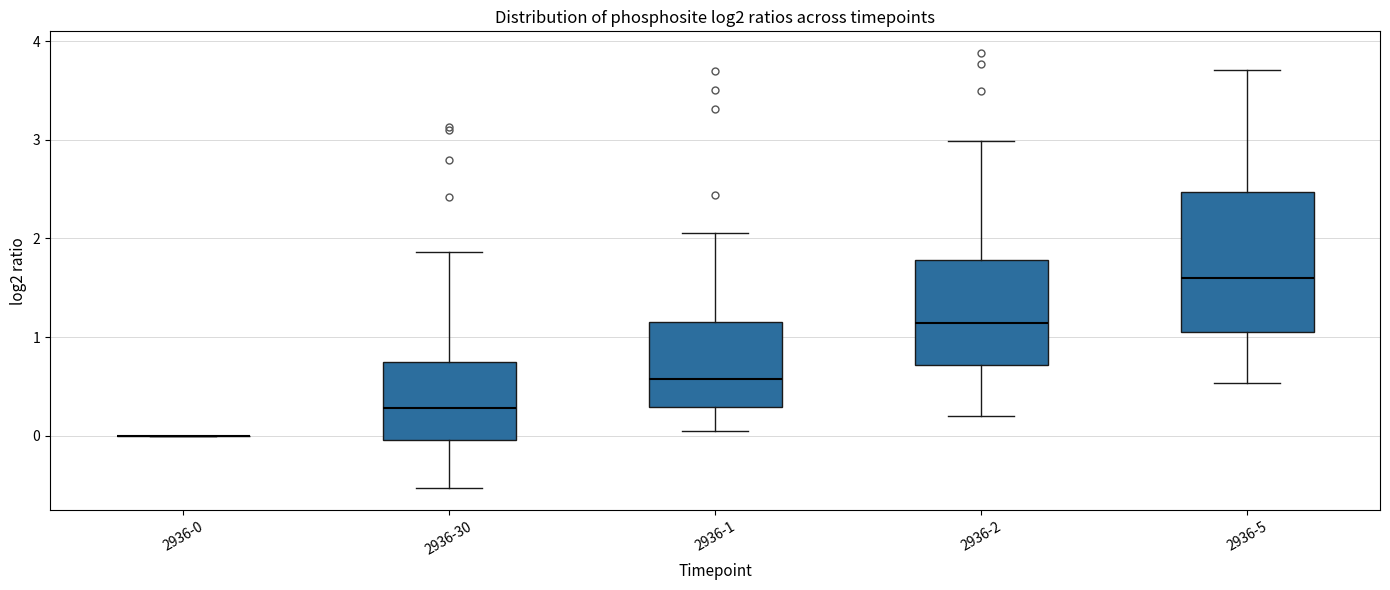

Reading left to right, read every box against the y-axis: the position of its median line, the range the box covers, and the ends of its whiskers. The values are not printed on the chart, so give them approximately, as read against the axis.

2936-0: box collapsed to a line at 0.0, whiskers 0.0 to 0.0
2936-30: median 0.3, box 0.0 to 0.7, whiskers -0.5 to 1.9
2936-1: median 0.6, box 0.3 to 1.1, whiskers 0.1 to 2.1
2936-2: median 1.1, box 0.7 to 1.8, whiskers 0.2 to 3.0
2936-5: median 1.6, box 1.1 to 2.5, whiskers 0.5 to 3.7